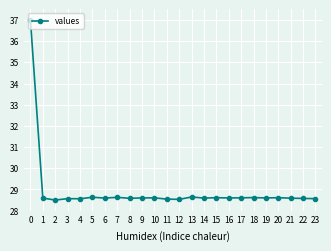

True or false: the data has more than 1 interior local peaks.

True